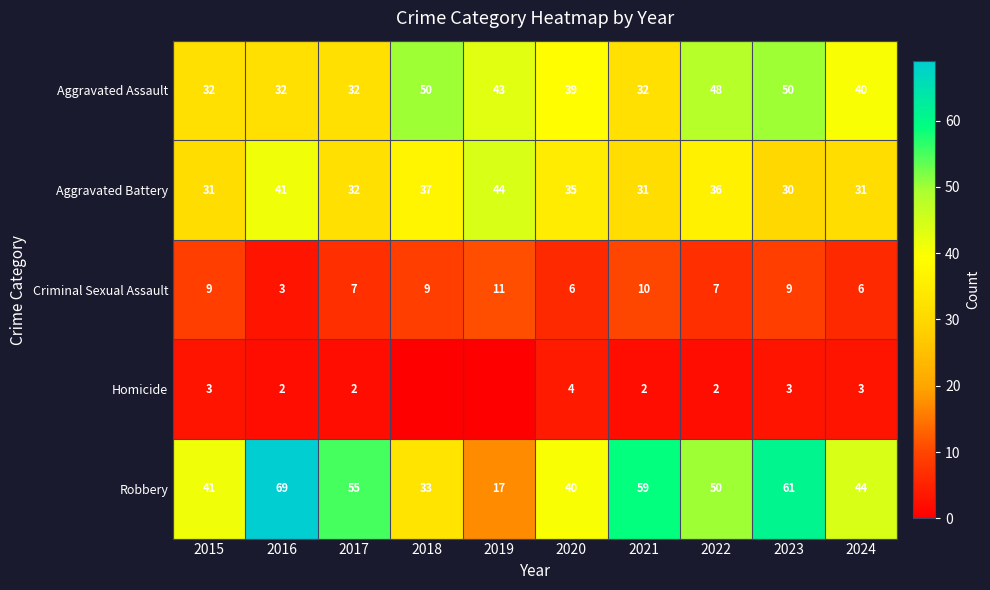

True or false: Criminal Sexual Assault has a value of 11 at 2017.

False